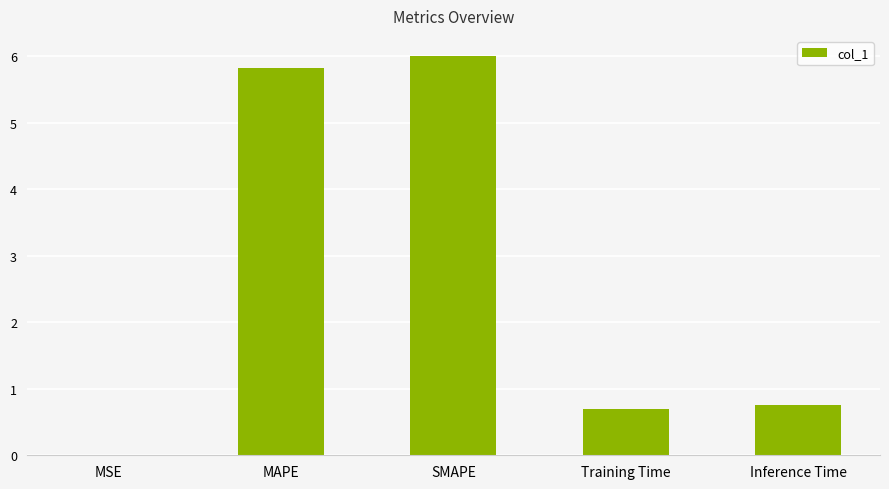

What is the change in value from MSE to SMAPE?

+6.0